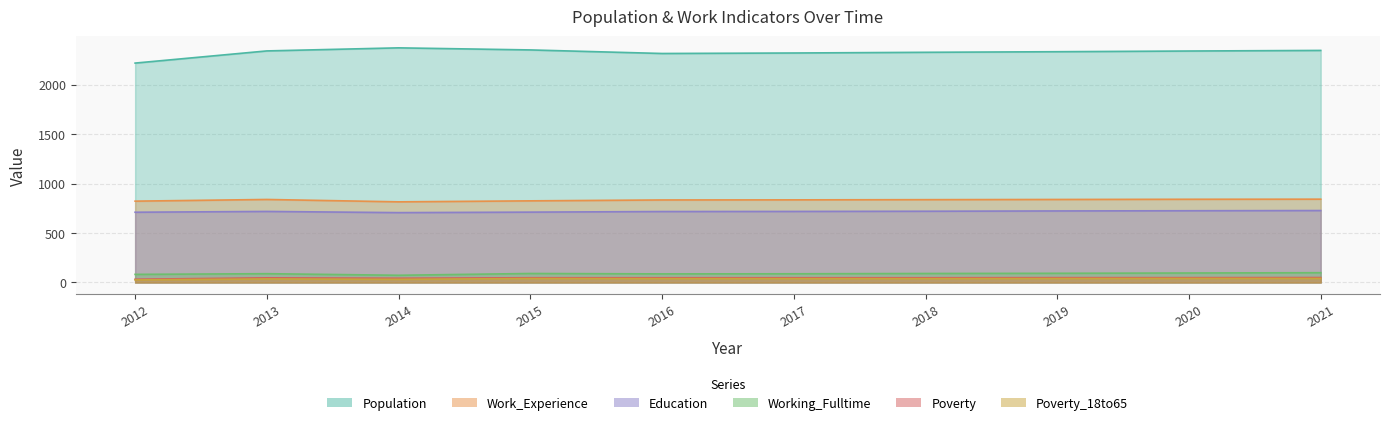

Which series has the largest range (max minus min)?

Population